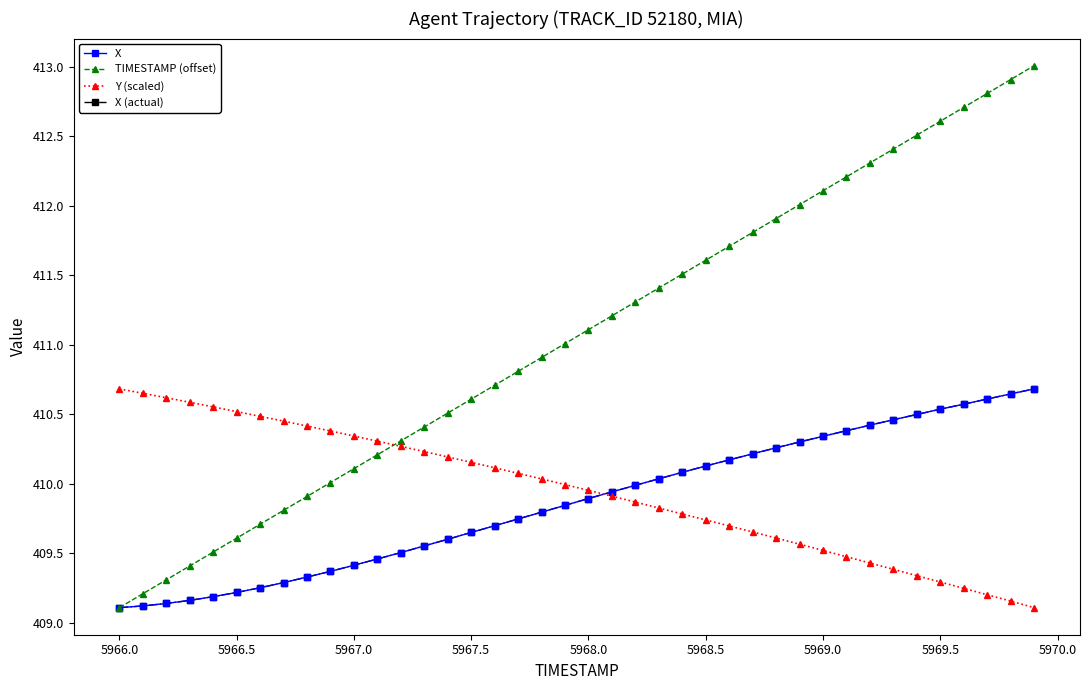

Does the chart have visible grid lines?

No